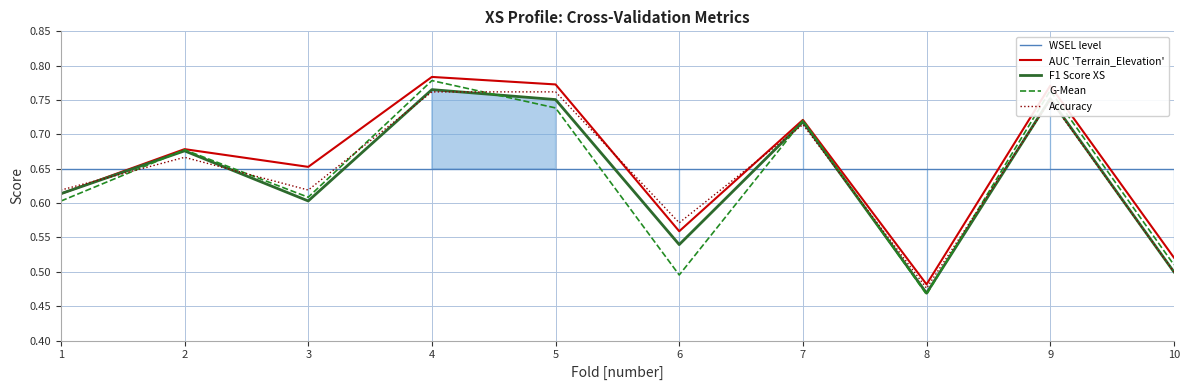

The value of g_mean at 8 is 0.3. True or false?

False